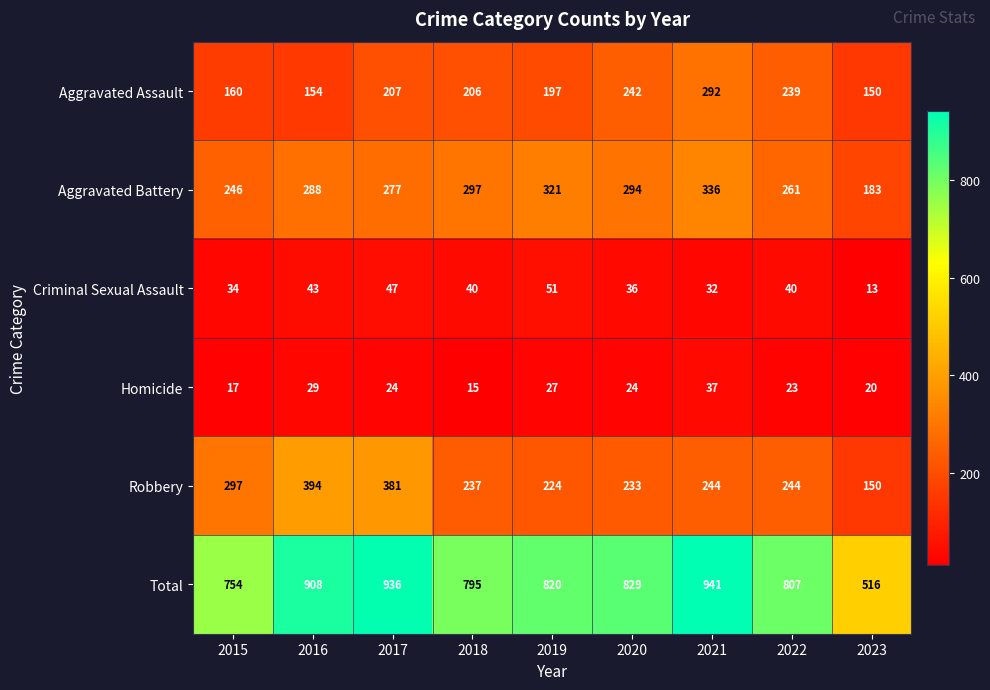

Rank the series at 2016 from lowest to highest value.

Homicide, Criminal Sexual Assault, Aggravated Assault, Aggravated Battery, Robbery, Total